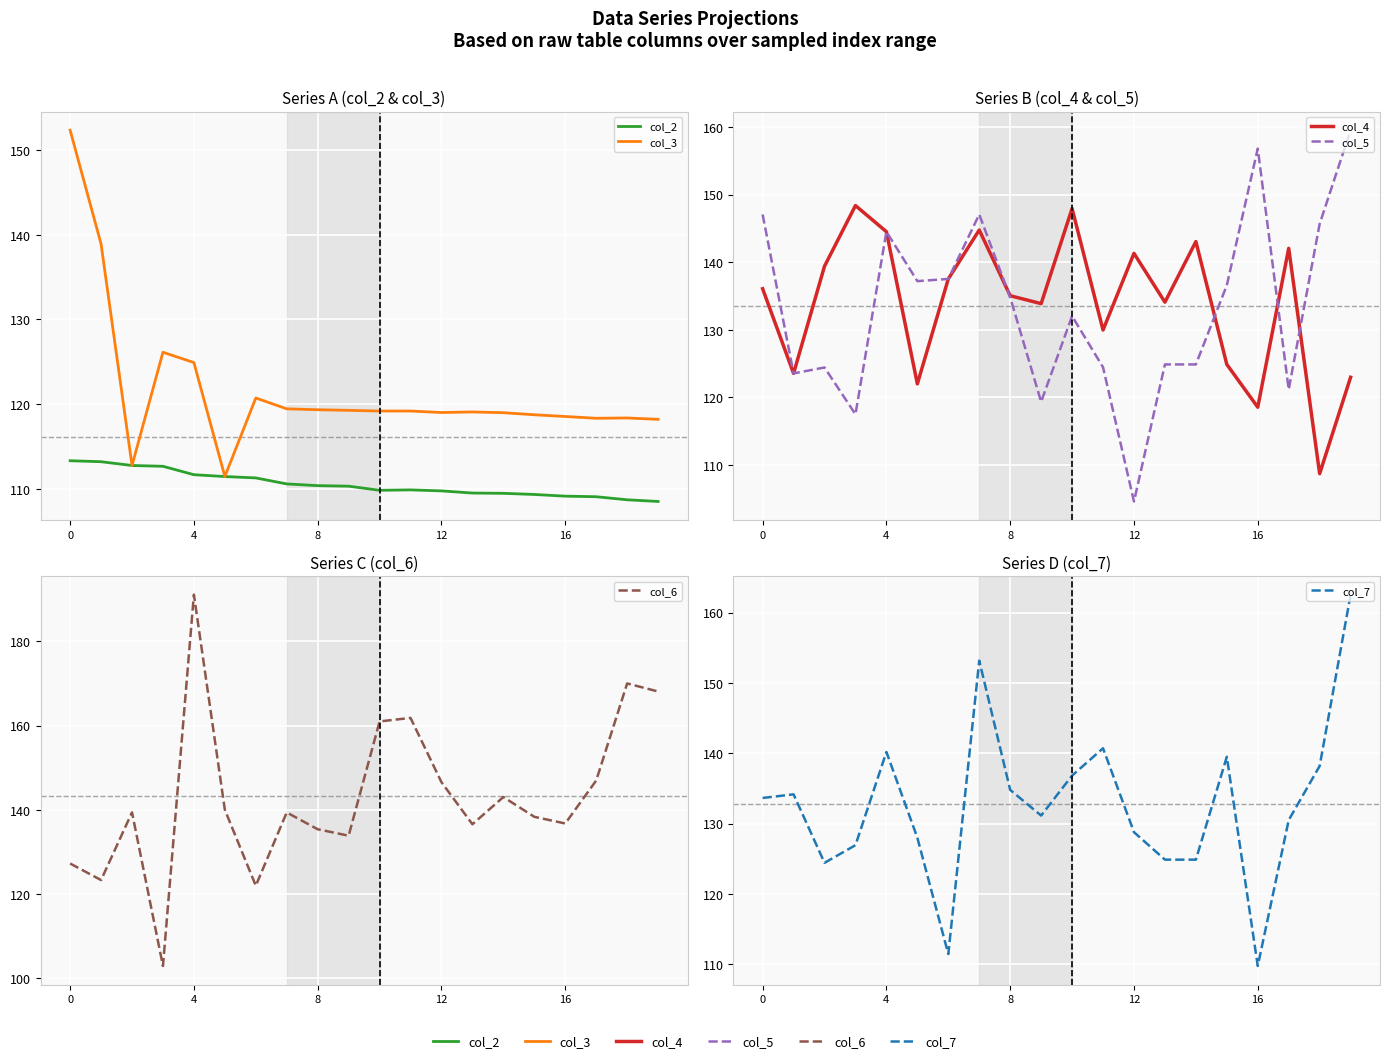

How many times do col_3 and col_5 cross each other?

5